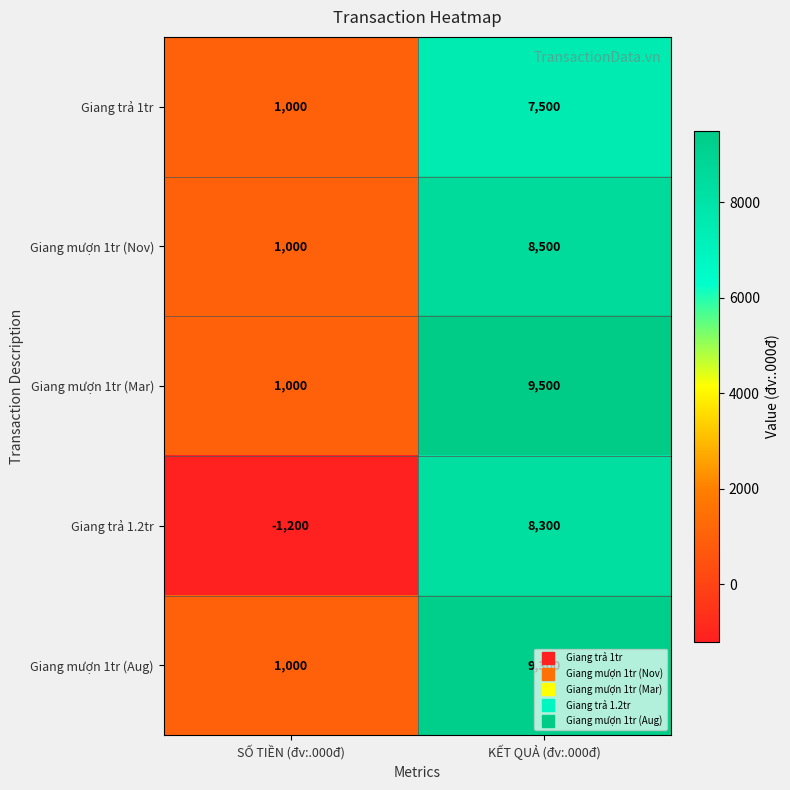

What is the minimum value shown in the chart?

-1200